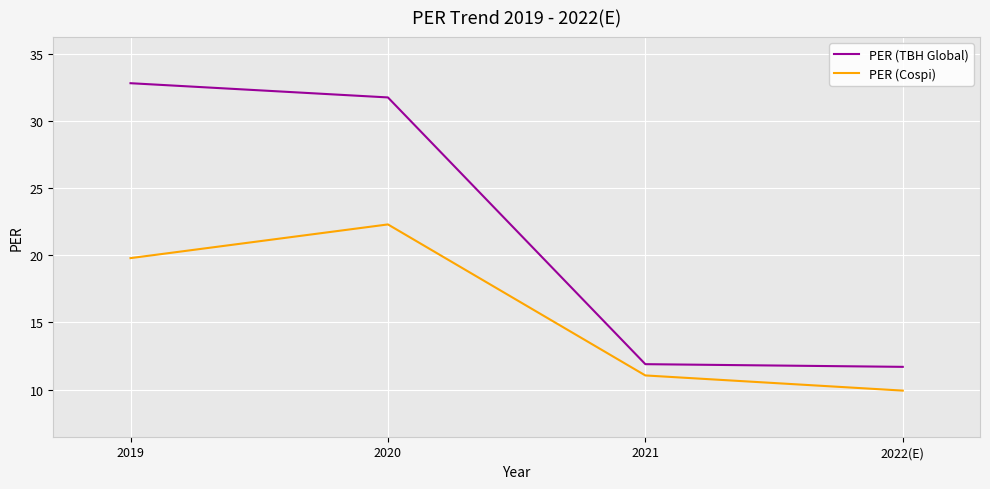

What is the difference between the highest and lowest values at 2020?

9.5